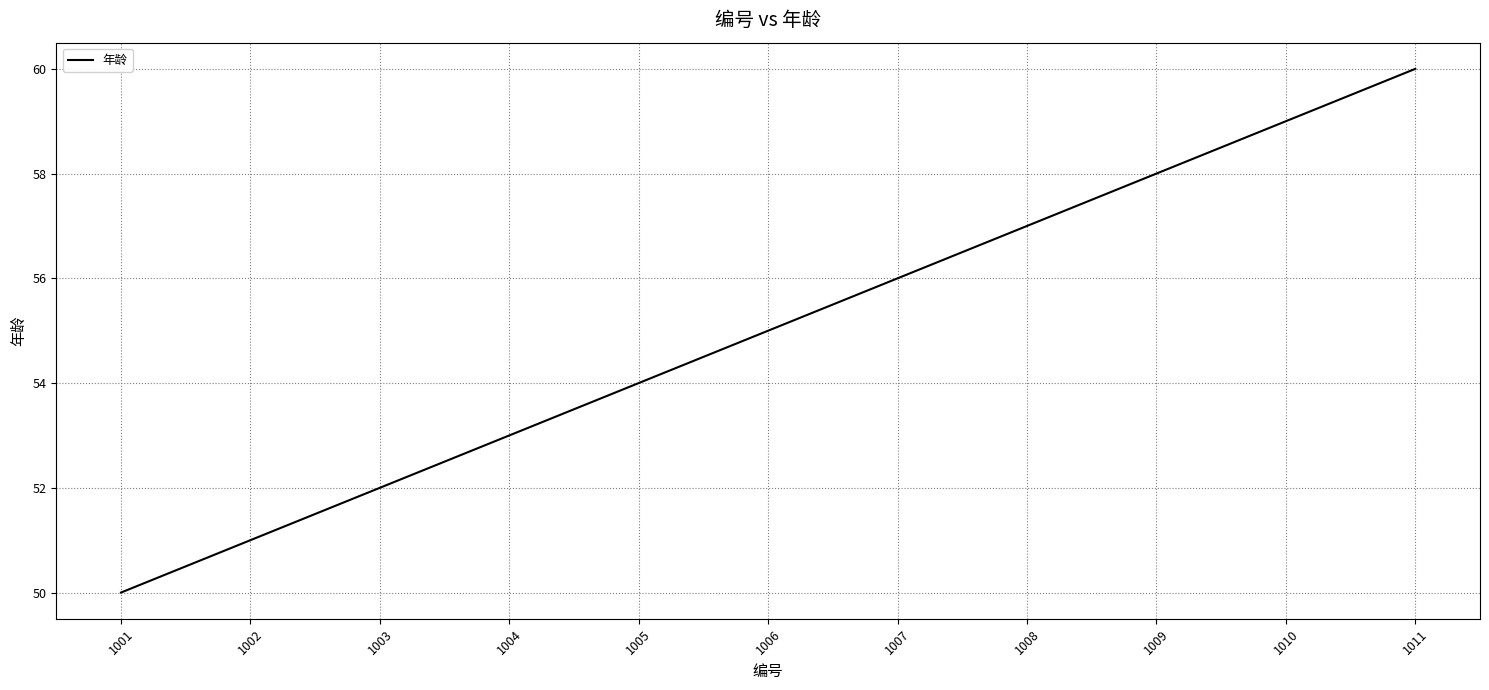

Which has a higher value, 1007 or 1003?

1007